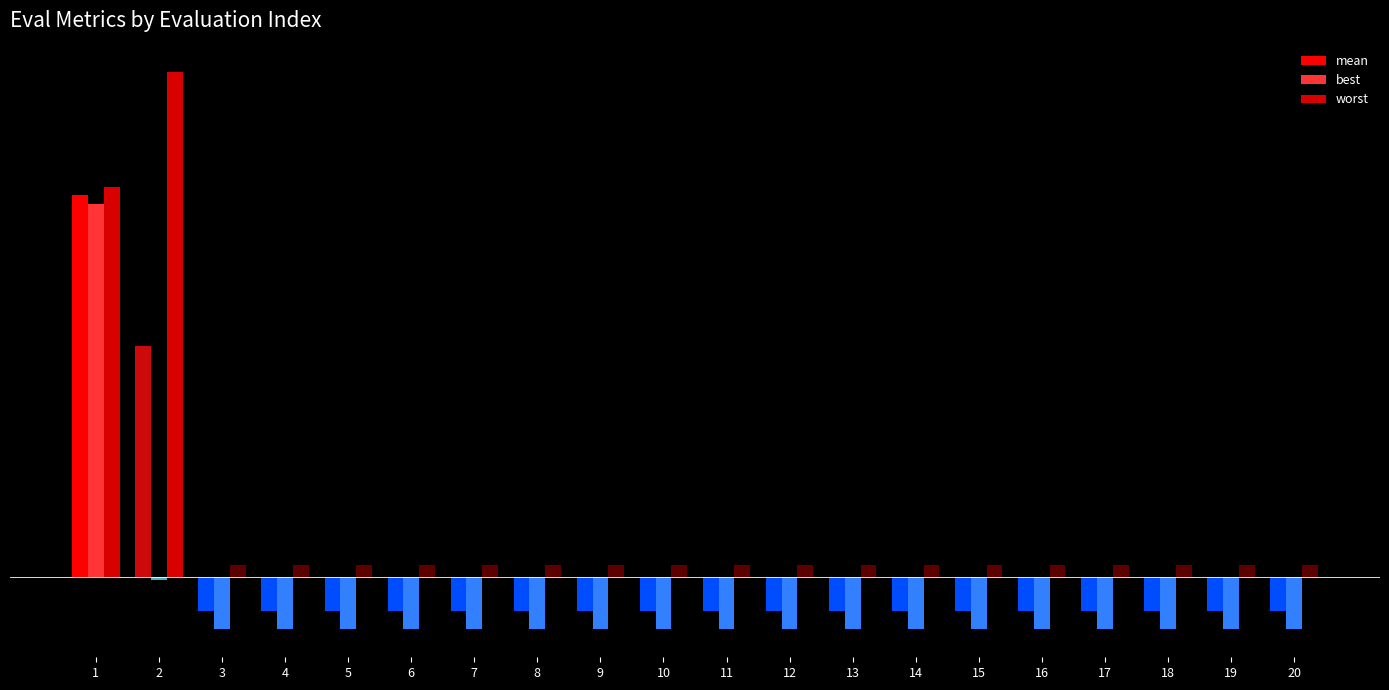

Is it true that the value at 15 is 0.7?

True